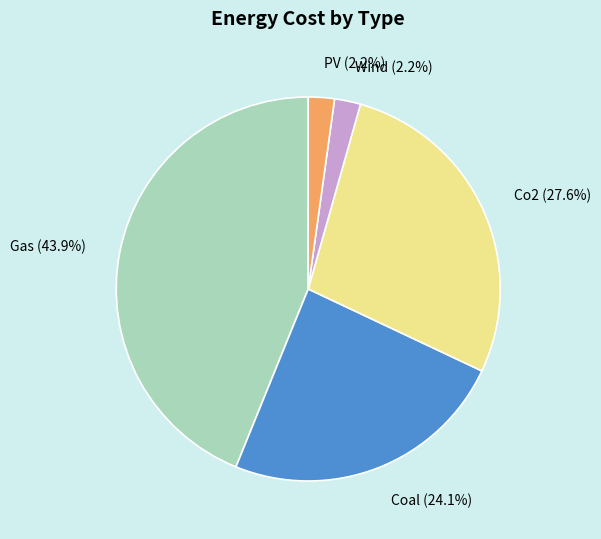

Does Coal represent more than half of the total?

No